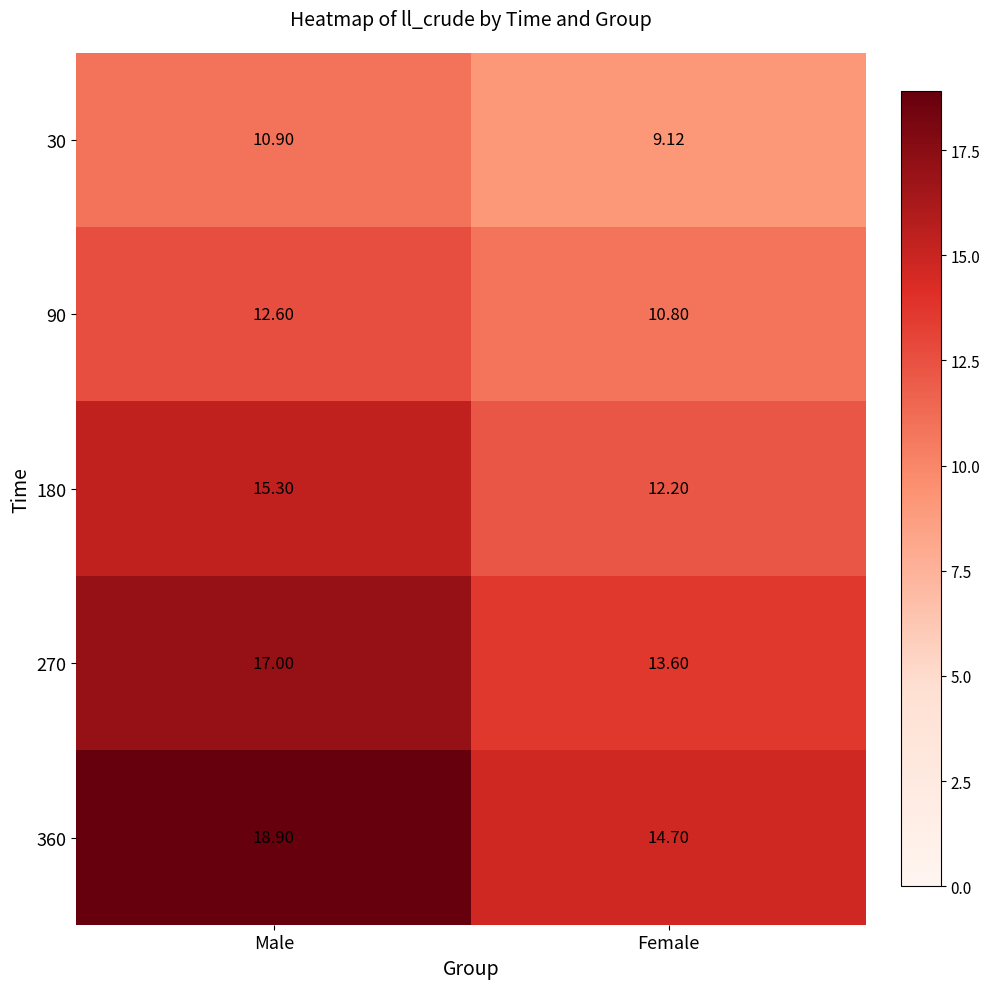

Which series has the largest total across all categories?

360